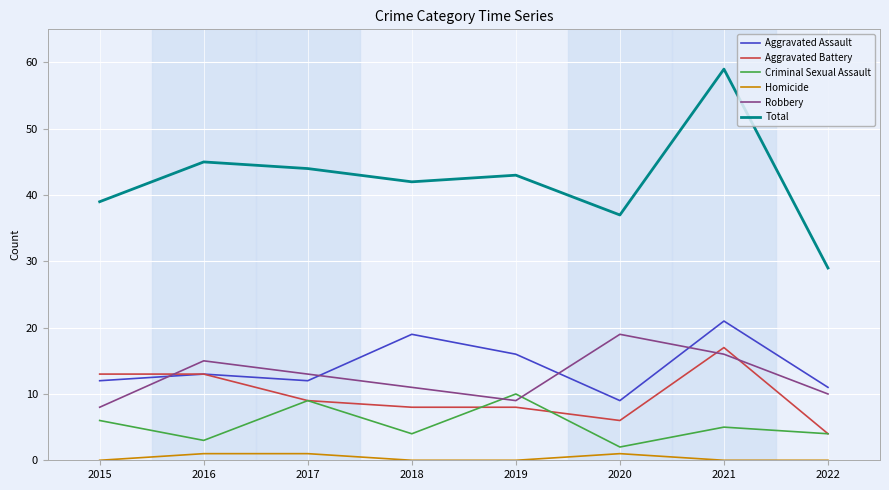

At which label is Aggravated Assault closest to 15?

2019